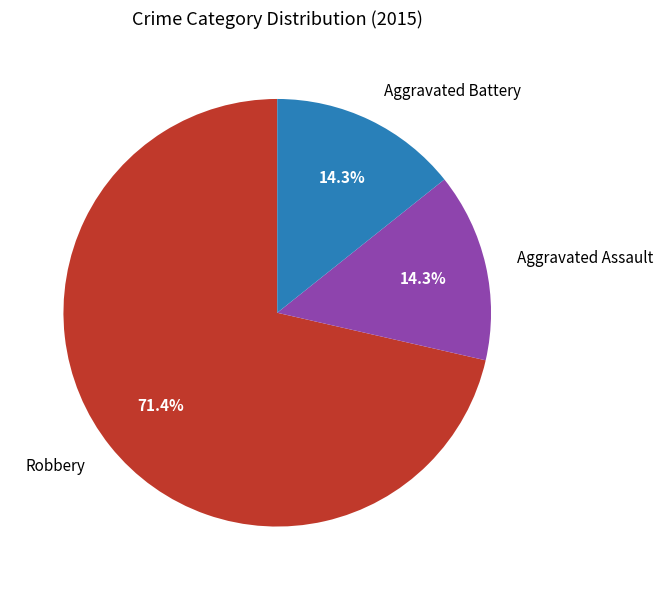

Which slice is the largest?

Robbery